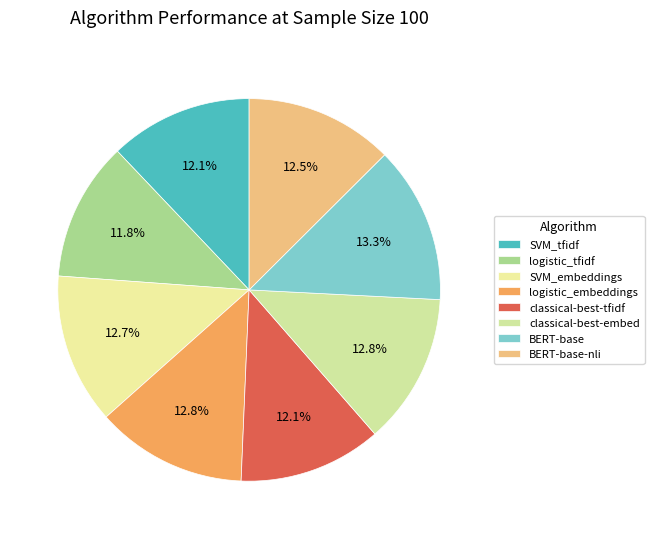

To the nearest percent, what is the combined percentage of BERT-base and BERT-base-nli?

26%